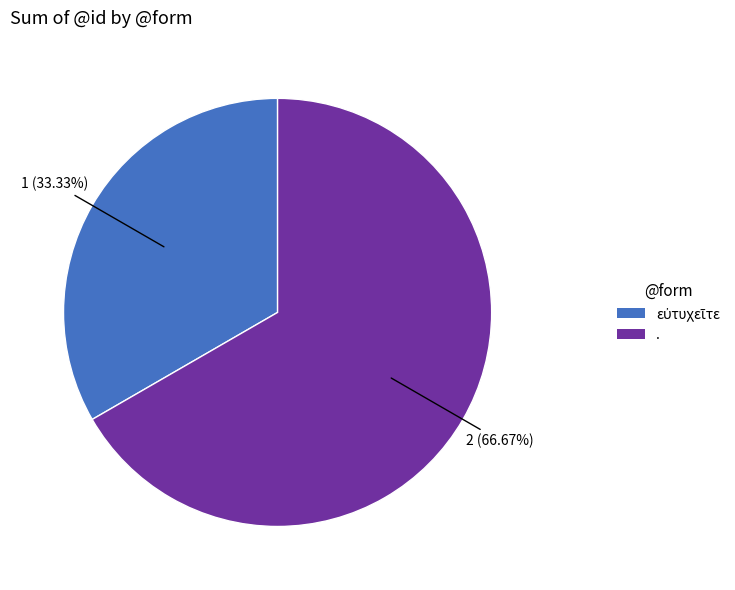

What is the majority slice?

.